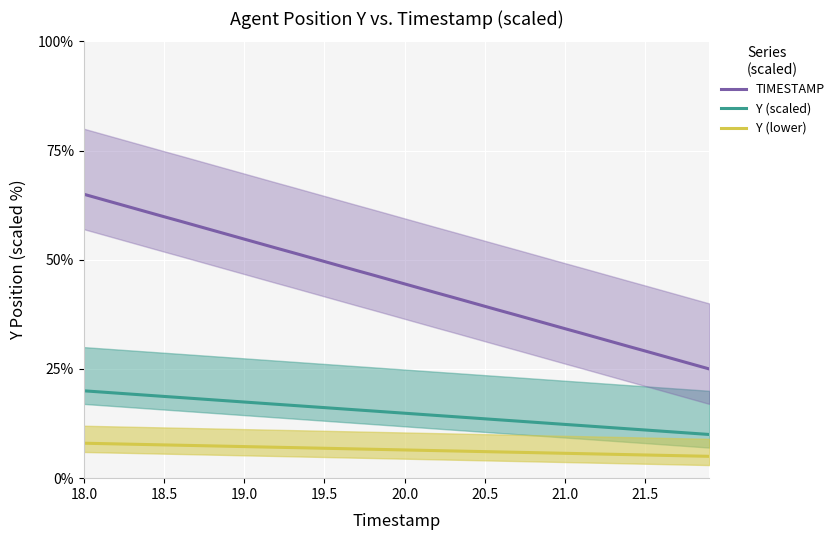

True or false: Y (scaled) and Y (lower) intersect in this chart.

False